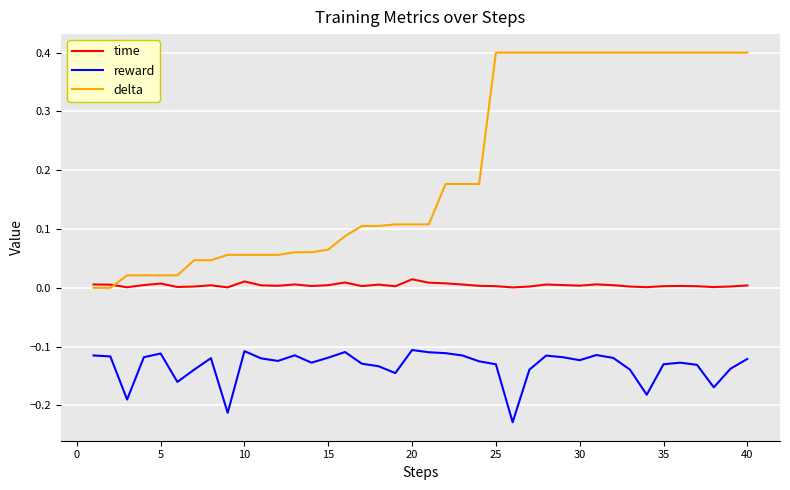

Which series has the widest spread of values?

delta